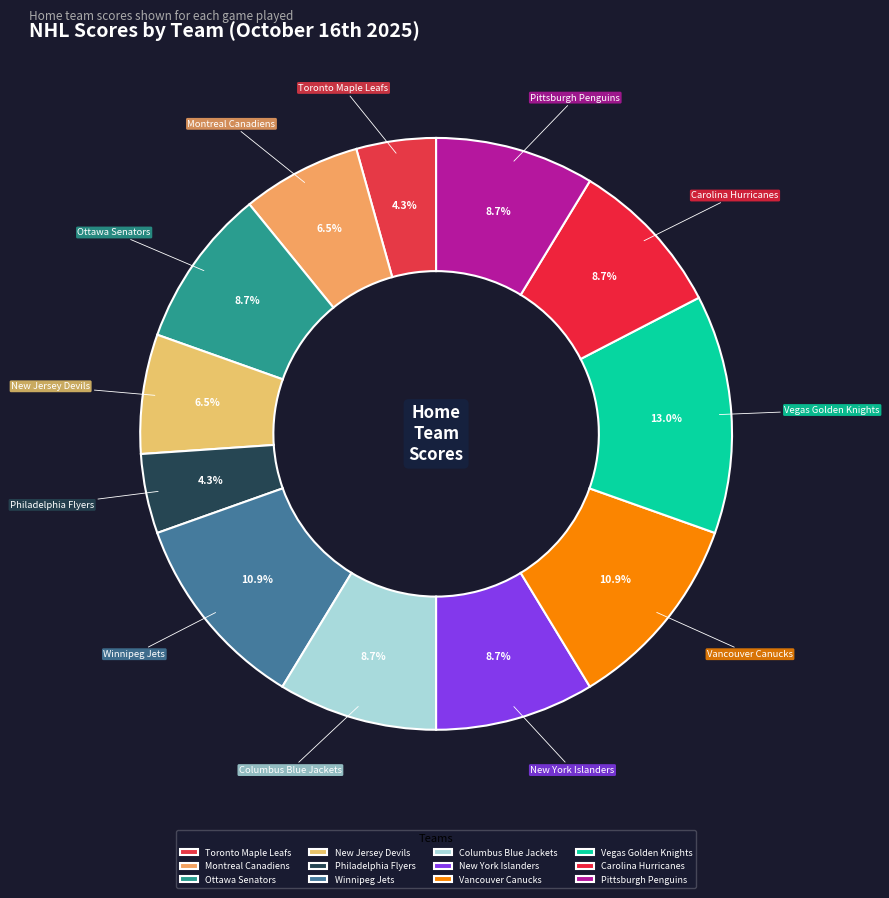

Which slice is the largest?

Vegas Golden Knights